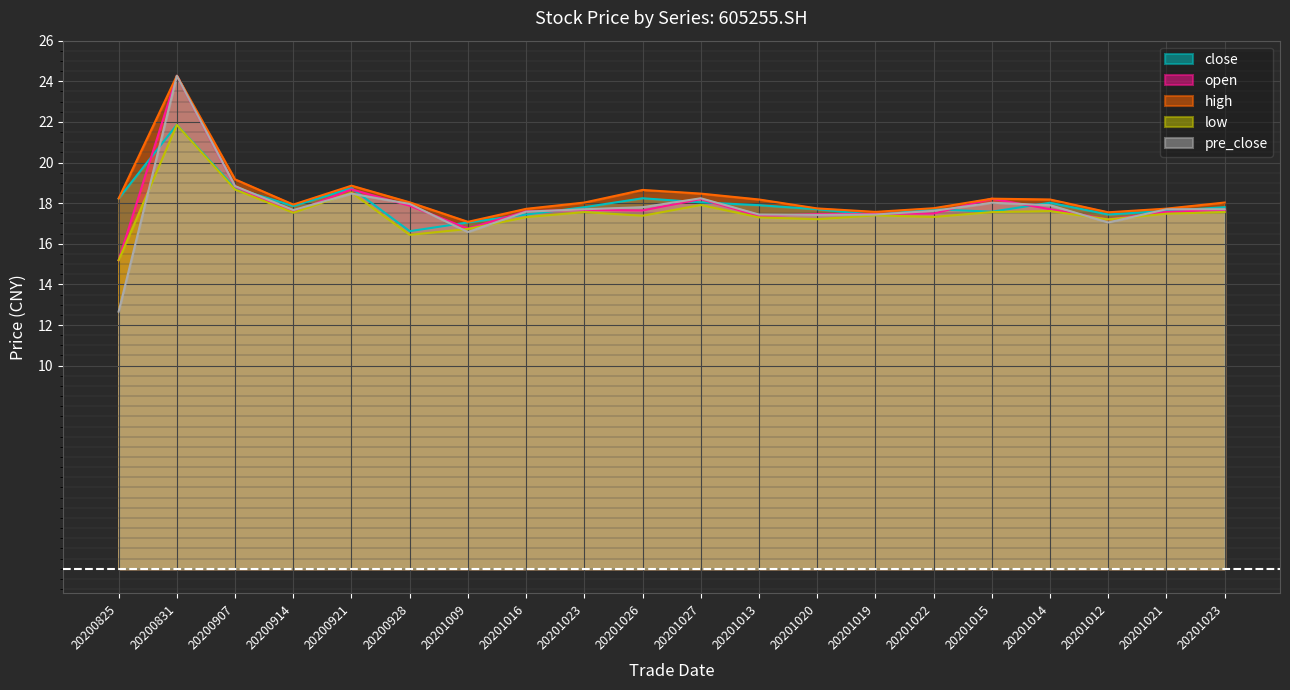

How many lines are shown in the chart?

5